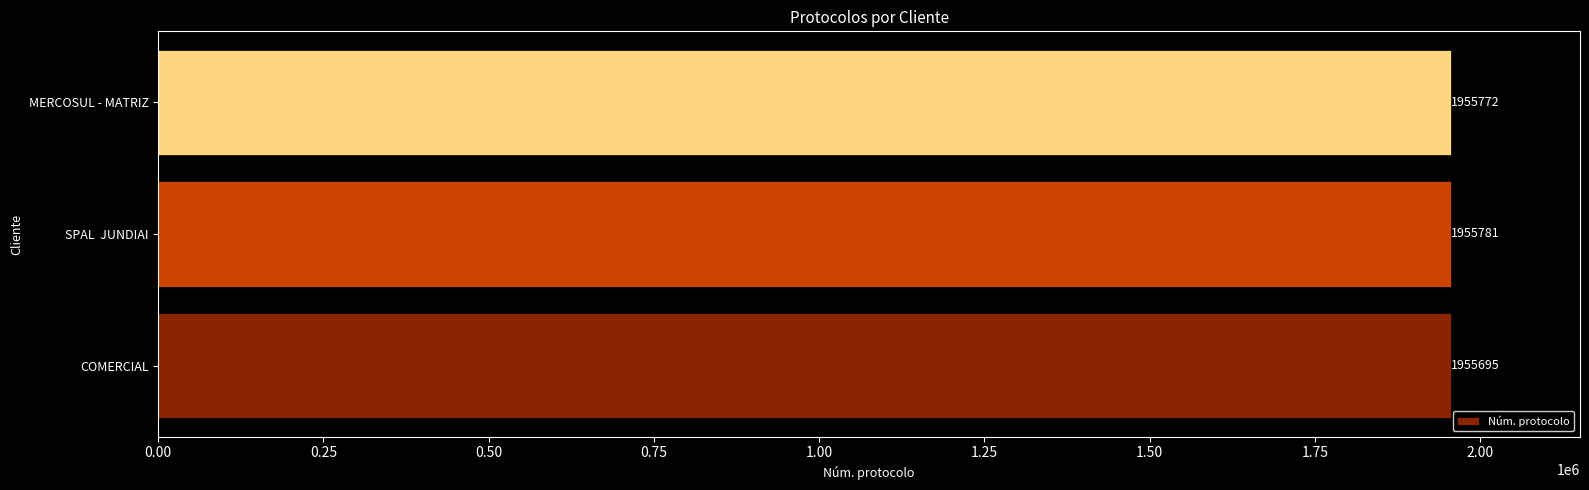

What is the sum of all values?

5867248